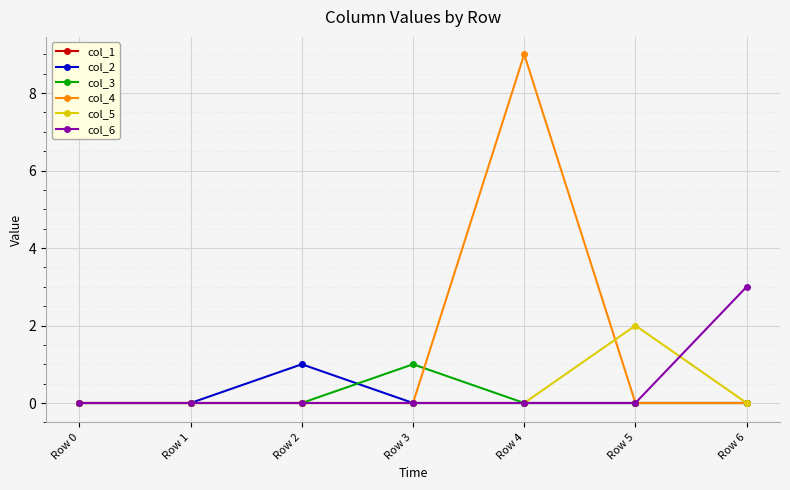

What are all the series names shown in the legend?

col_1, col_2, col_3, col_4, col_5, col_6